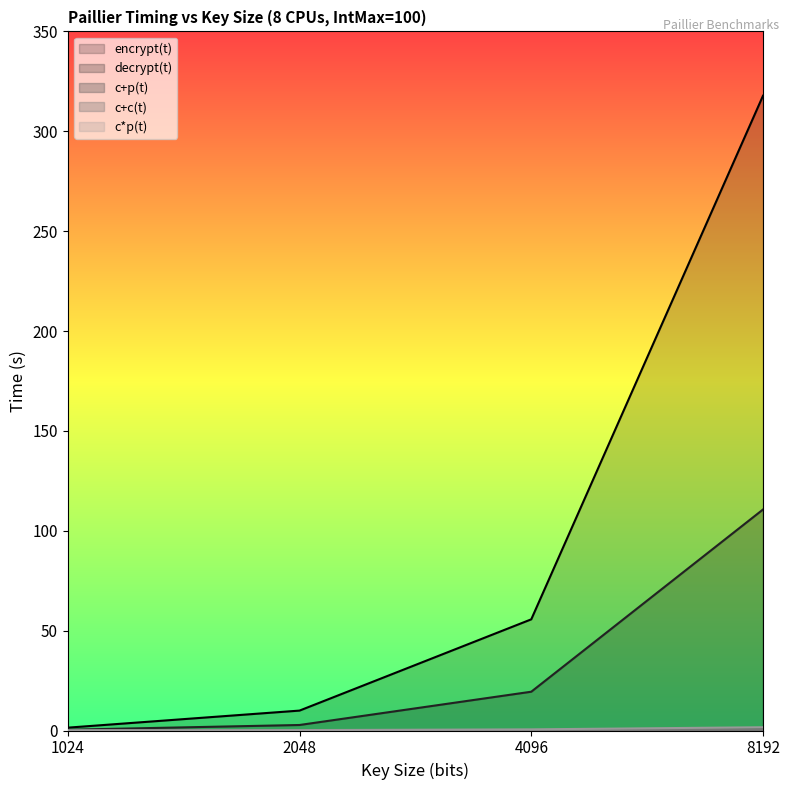

Which label corresponds to the smallest value in the chart?

1024